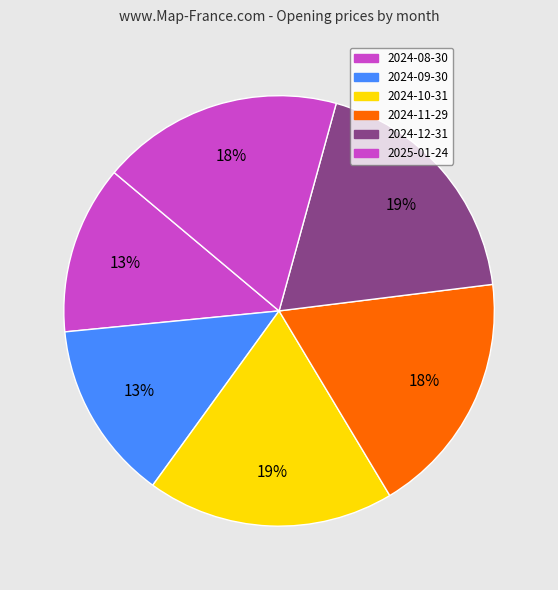

Count the number of slices in the pie.

6